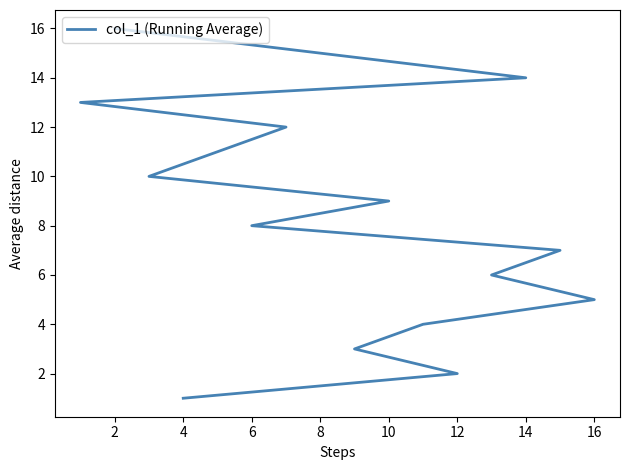

What is the label of the 4th point from the left?

6